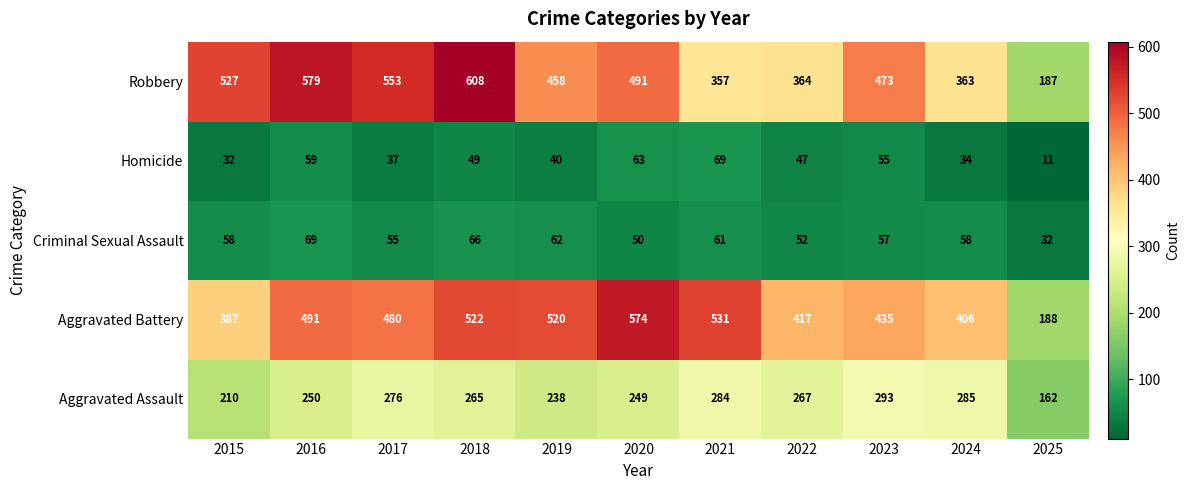

Which category has the lowest value in the Robbery series?

2025